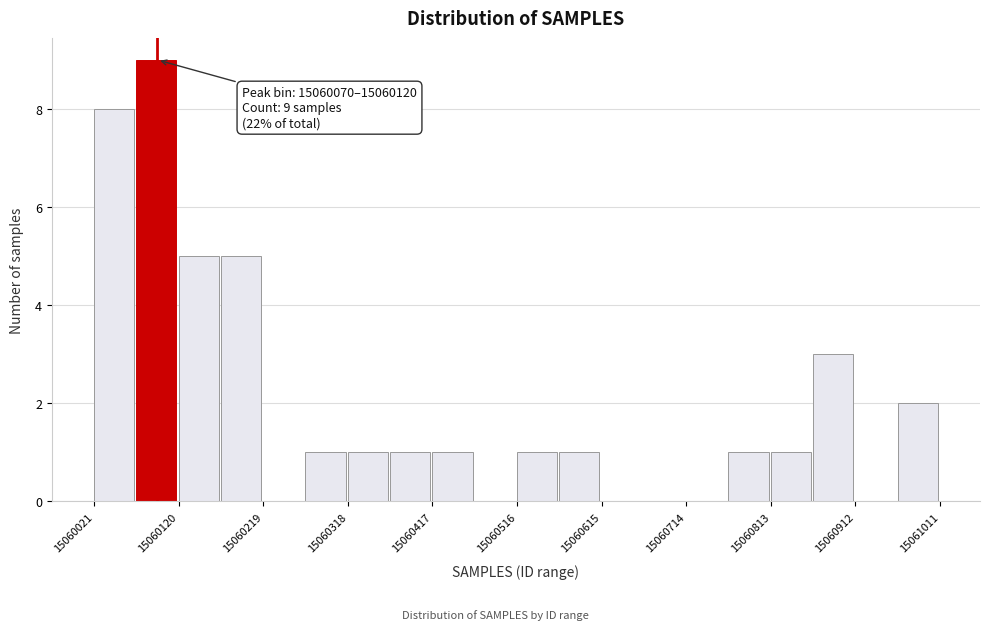

Over which range of the x-axis is the bar tallest?

15060070 to 15060120